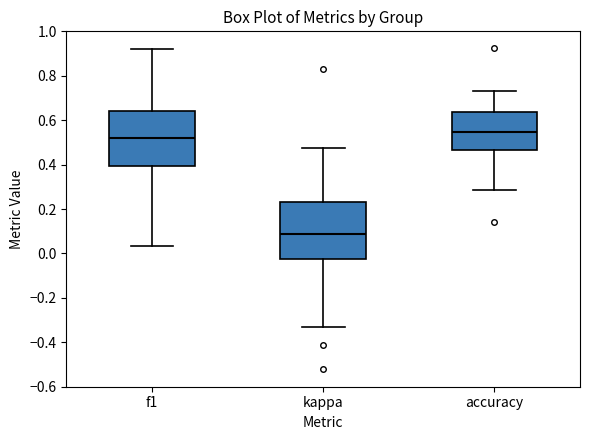

Which box's median line is the lowest?

kappa